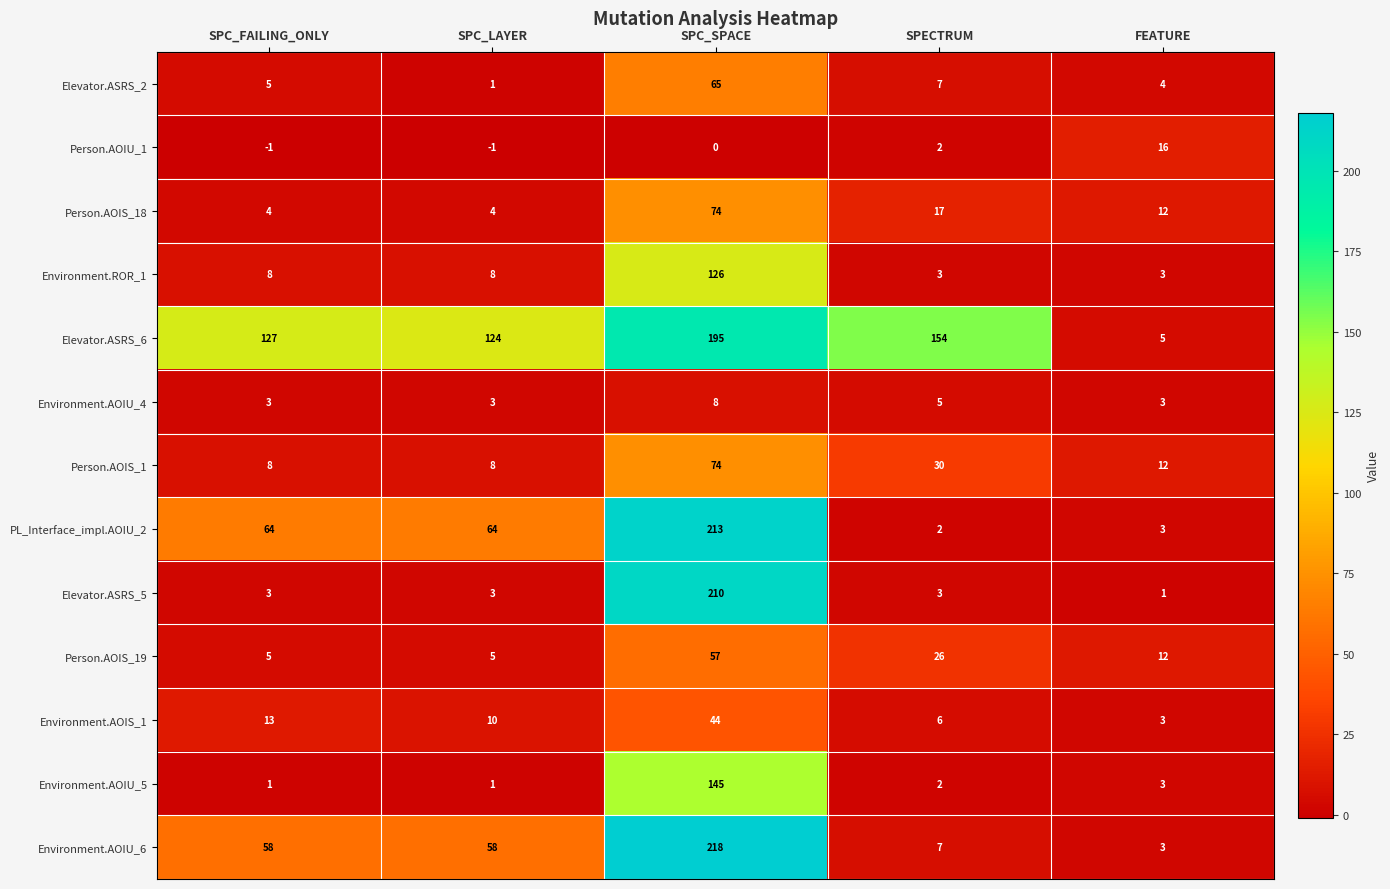

The Elevator.ASRS_2 series shows 94 at SPC_SPACE. True or false?

False